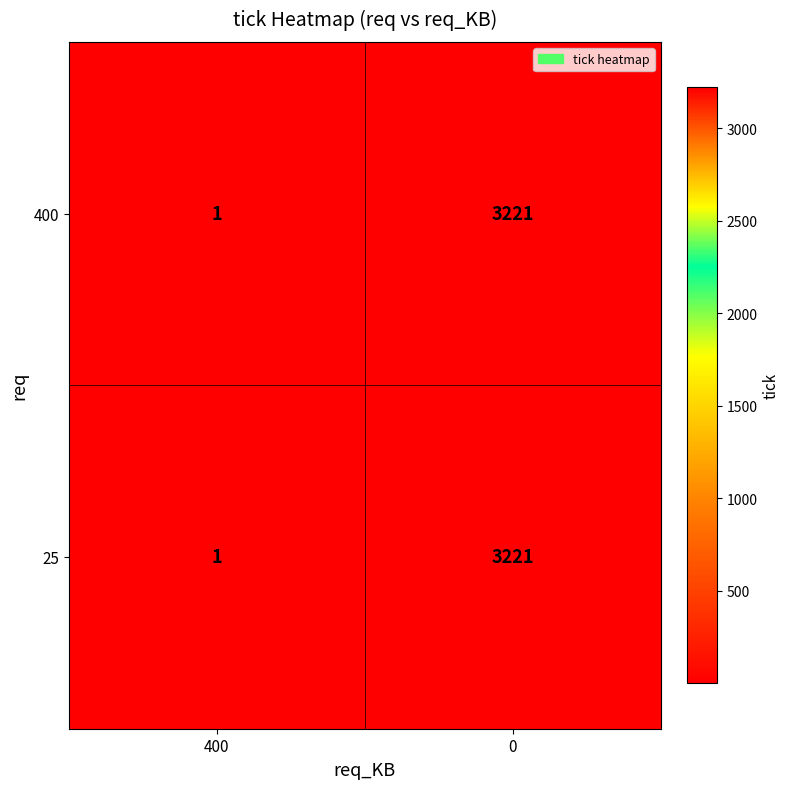

The 400 series shows 5623 at 0. True or false?

False